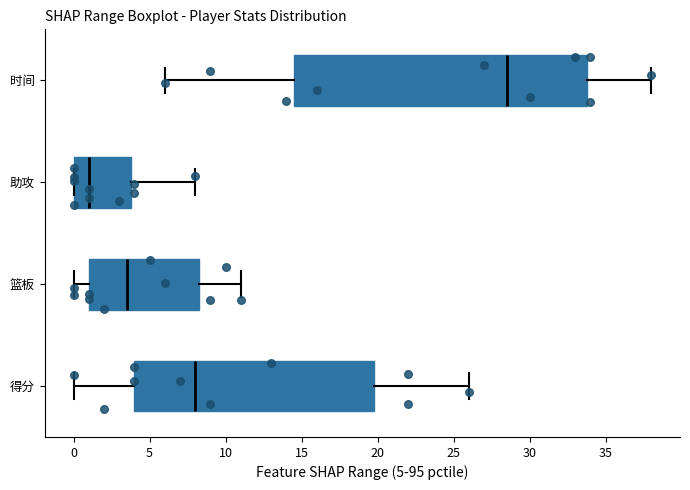

Reading bottom to top, transcribe this box plot: for each box, give where its median line is, the range the box spans, and where its two whiskers end, as read against the x-axis. The values are not printed on the chart, so give them approximately, as read against the axis.

得分: median 8.0, box 4.0 to 20.0, whiskers 0.0 to 26.0
篮板: median 3.5, box 1.0 to 8.5, whiskers 0.0 to 11.0
助攻: median 1.0, box 0.0 to 4.0, whiskers 0.0 to 8.0
时间: median 28.5, box 14.5 to 34.0, whiskers 6.0 to 38.0